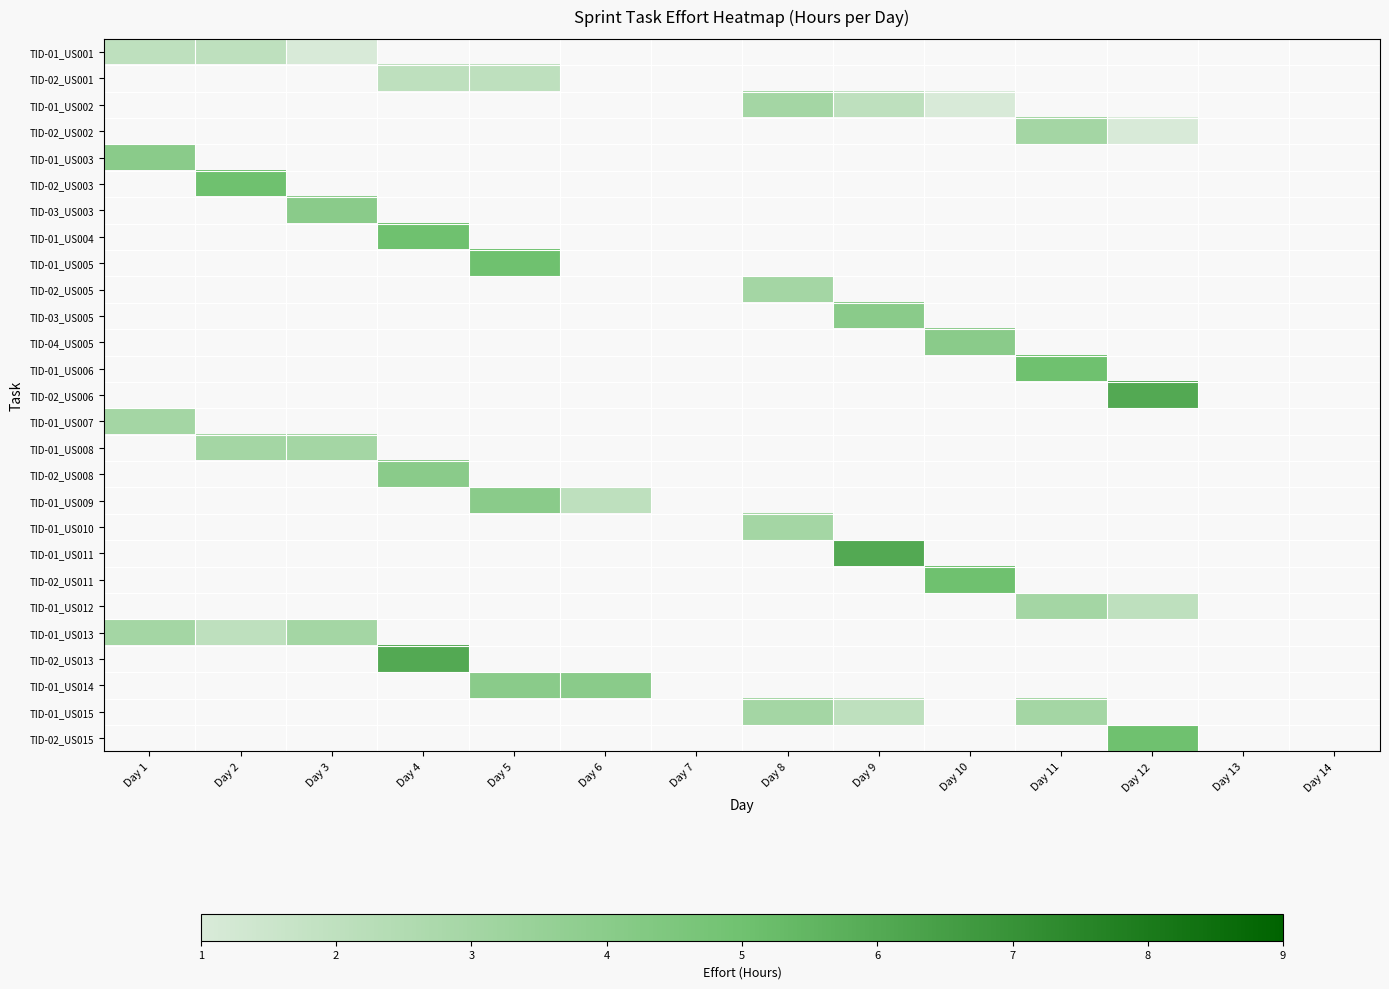

Is the value of TID-01_US005 at Day 7 greater than the value of TID-01_US004 at Day 3?

No